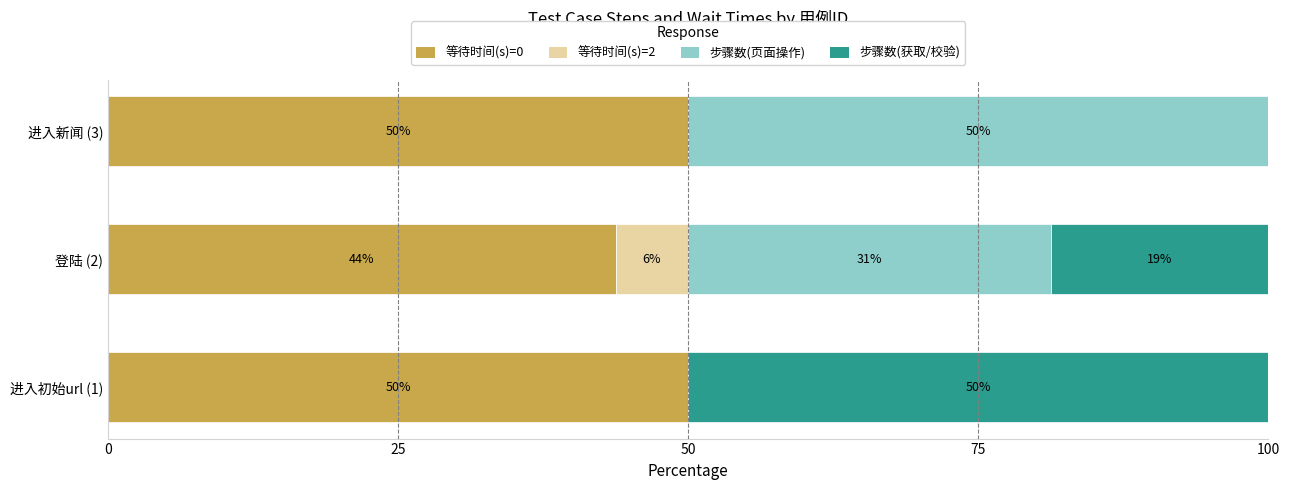

What is the total value across all series at 登陆 (2)?

100.0